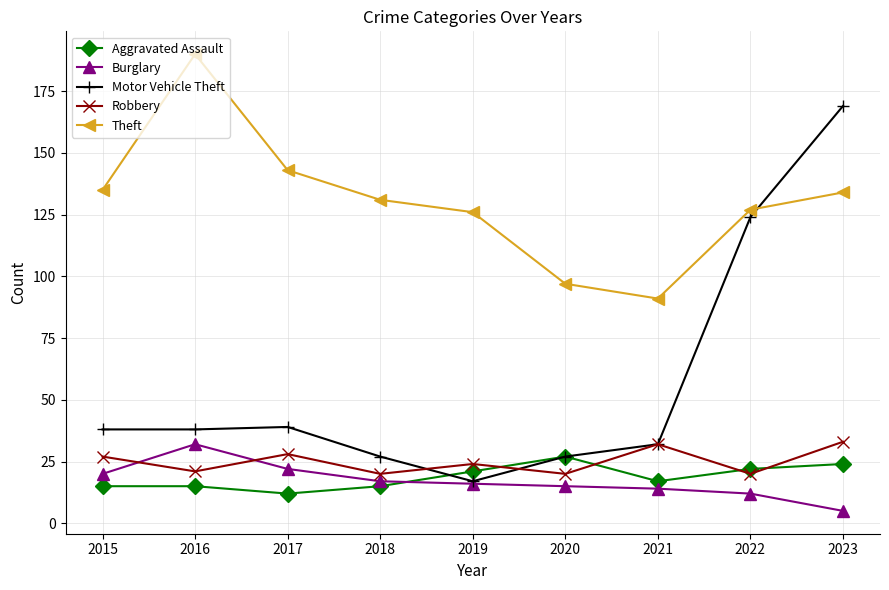

The Motor Vehicle Theft series shows 39 at 2017. True or false?

True